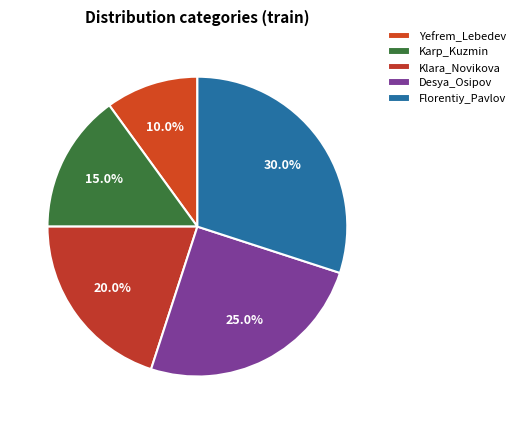

To the nearest percent, what portion does Klara_Novikova represent?

20%